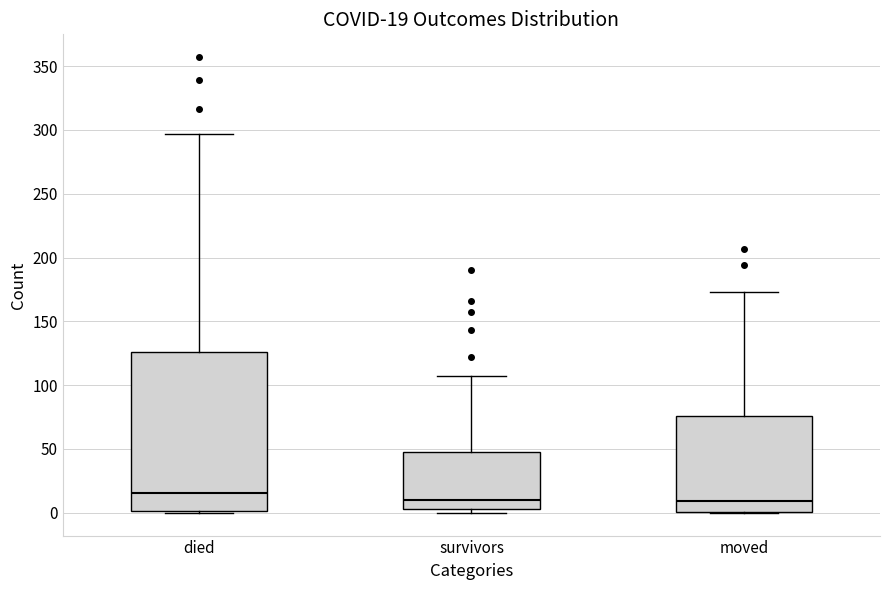

Which box is the tallest, from its lower edge to its upper edge?

died